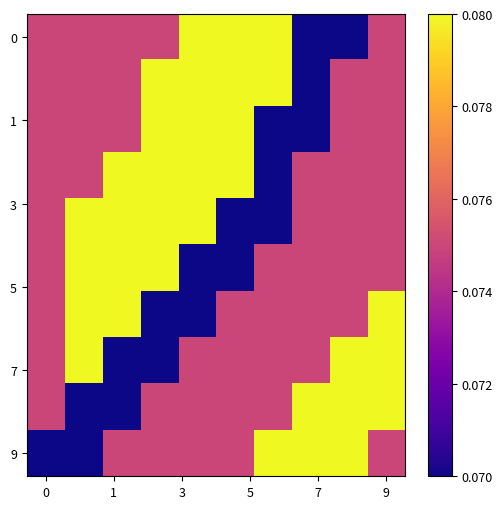

What is the greatest value displayed?

0.1